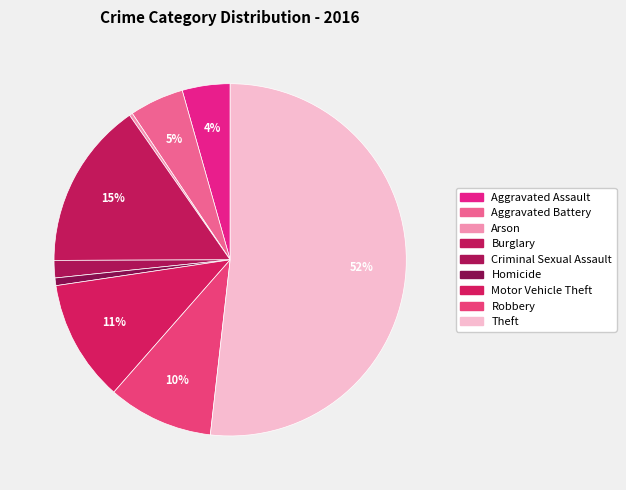

To the nearest percent, what portion does Criminal Sexual Assault represent?

2%